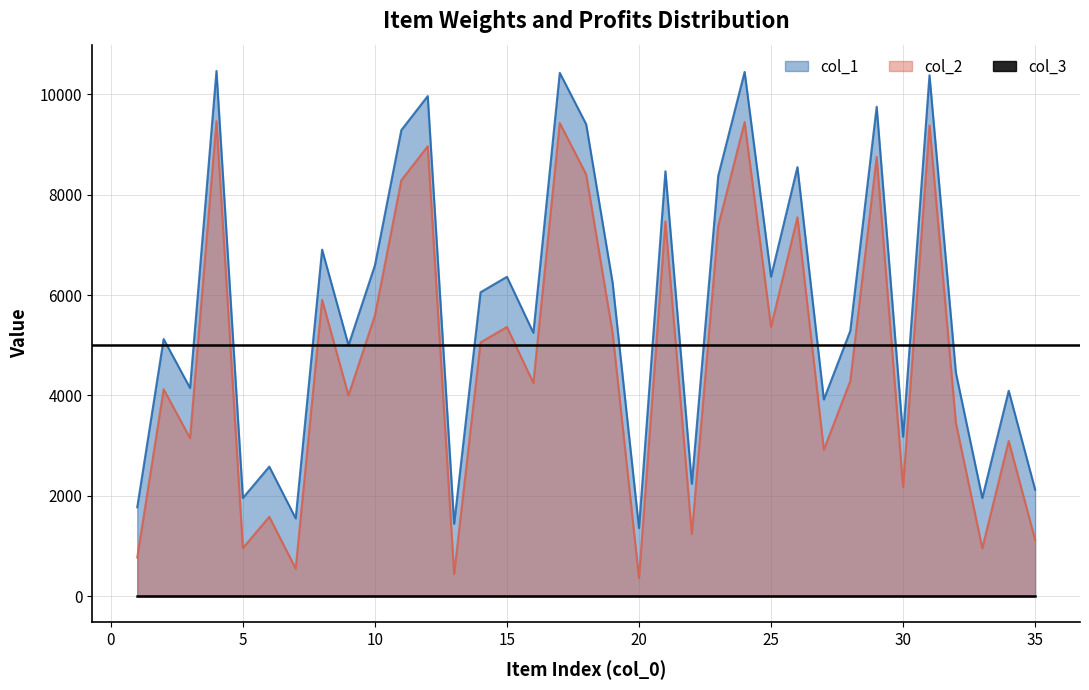

At which label does col_2 reach its peak?

4